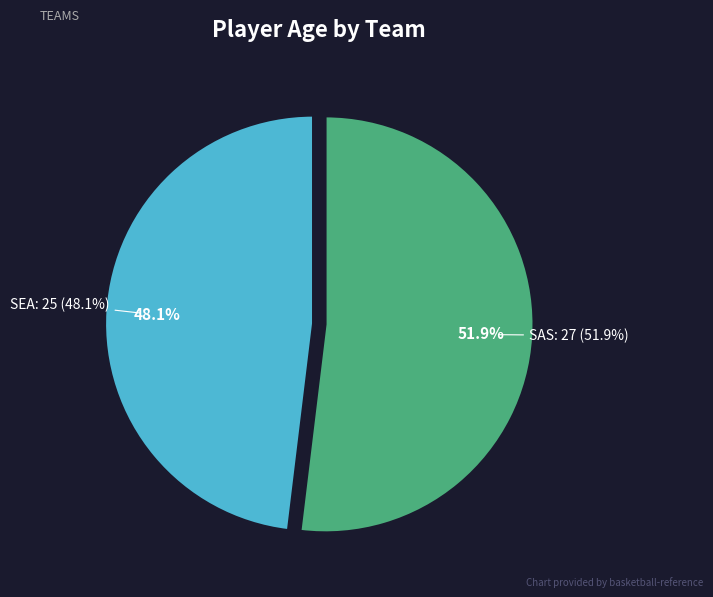

Is the sum of SAS and SEA greater than half?

Yes